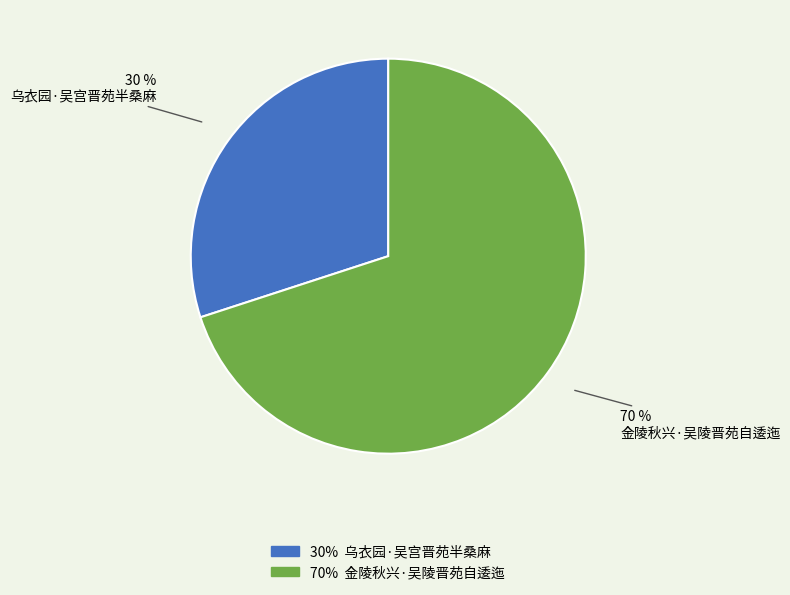

To the nearest percent, what is the average slice percentage?

50%